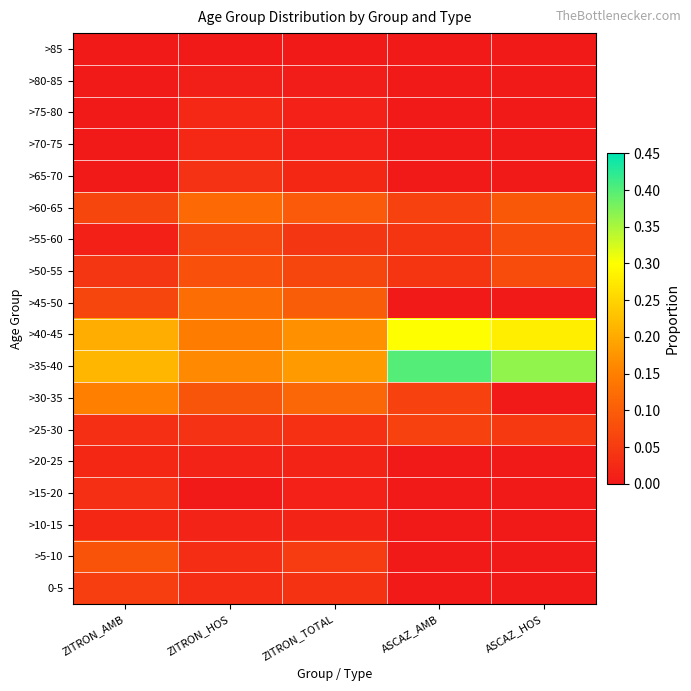

Reading left to right, list all the values displayed in this chart.

>85: ZITRON_AMB=0.0	ZITRON_HOS=0.0	ZITRON_TOTAL=0.0	ASCAZ_AMB=0.0	ASCAZ_HOS=0.0
>80-85: ZITRON_AMB=0.0	ZITRON_HOS=0.0	ZITRON_TOTAL=0.0	ASCAZ_AMB=0.0	ASCAZ_HOS=0.0
>75-80: ZITRON_AMB=0.0	ZITRON_HOS=0.0	ZITRON_TOTAL=0.0	ASCAZ_AMB=0.0	ASCAZ_HOS=0.0
>70-75: ZITRON_AMB=0.0	ZITRON_HOS=0.0	ZITRON_TOTAL=0.0	ASCAZ_AMB=0.0	ASCAZ_HOS=0.0
>65-70: ZITRON_AMB=0.0	ZITRON_HOS=0.0	ZITRON_TOTAL=0.0	ASCAZ_AMB=0.0	ASCAZ_HOS=0.0
>60-65: ZITRON_AMB=0.1	ZITRON_HOS=0.1	ZITRON_TOTAL=0.1	ASCAZ_AMB=0.1	ASCAZ_HOS=0.1
>55-60: ZITRON_AMB=0.0	ZITRON_HOS=0.1	ZITRON_TOTAL=0.0	ASCAZ_AMB=0.0	ASCAZ_HOS=0.1
>50-55: ZITRON_AMB=0.0	ZITRON_HOS=0.1	ZITRON_TOTAL=0.1	ASCAZ_AMB=0.0	ASCAZ_HOS=0.1
>45-50: ZITRON_AMB=0.1	ZITRON_HOS=0.1	ZITRON_TOTAL=0.1	ASCAZ_AMB=0.0	ASCAZ_HOS=0.0
>40-45: ZITRON_AMB=0.2	ZITRON_HOS=0.1	ZITRON_TOTAL=0.2	ASCAZ_AMB=0.3	ASCAZ_HOS=0.3
>35-40: ZITRON_AMB=0.2	ZITRON_HOS=0.2	ZITRON_TOTAL=0.2	ASCAZ_AMB=0.4	ASCAZ_HOS=0.4
>30-35: ZITRON_AMB=0.2	ZITRON_HOS=0.1	ZITRON_TOTAL=0.1	ASCAZ_AMB=0.1	ASCAZ_HOS=0.0
>25-30: ZITRON_AMB=0.0	ZITRON_HOS=0.0	ZITRON_TOTAL=0.0	ASCAZ_AMB=0.1	ASCAZ_HOS=0.0
>20-25: ZITRON_AMB=0.0	ZITRON_HOS=0.0	ZITRON_TOTAL=0.0	ASCAZ_AMB=0.0	ASCAZ_HOS=0.0
>15-20: ZITRON_AMB=0.0	ZITRON_HOS=0.0	ZITRON_TOTAL=0.0	ASCAZ_AMB=0.0	ASCAZ_HOS=0.0
>10-15: ZITRON_AMB=0.0	ZITRON_HOS=0.0	ZITRON_TOTAL=0.0	ASCAZ_AMB=0.0	ASCAZ_HOS=0.0
>5-10: ZITRON_AMB=0.1	ZITRON_HOS=0.0	ZITRON_TOTAL=0.1	ASCAZ_AMB=0.0	ASCAZ_HOS=0.0
0-5: ZITRON_AMB=0.1	ZITRON_HOS=0.0	ZITRON_TOTAL=0.0	ASCAZ_AMB=0.0	ASCAZ_HOS=0.0